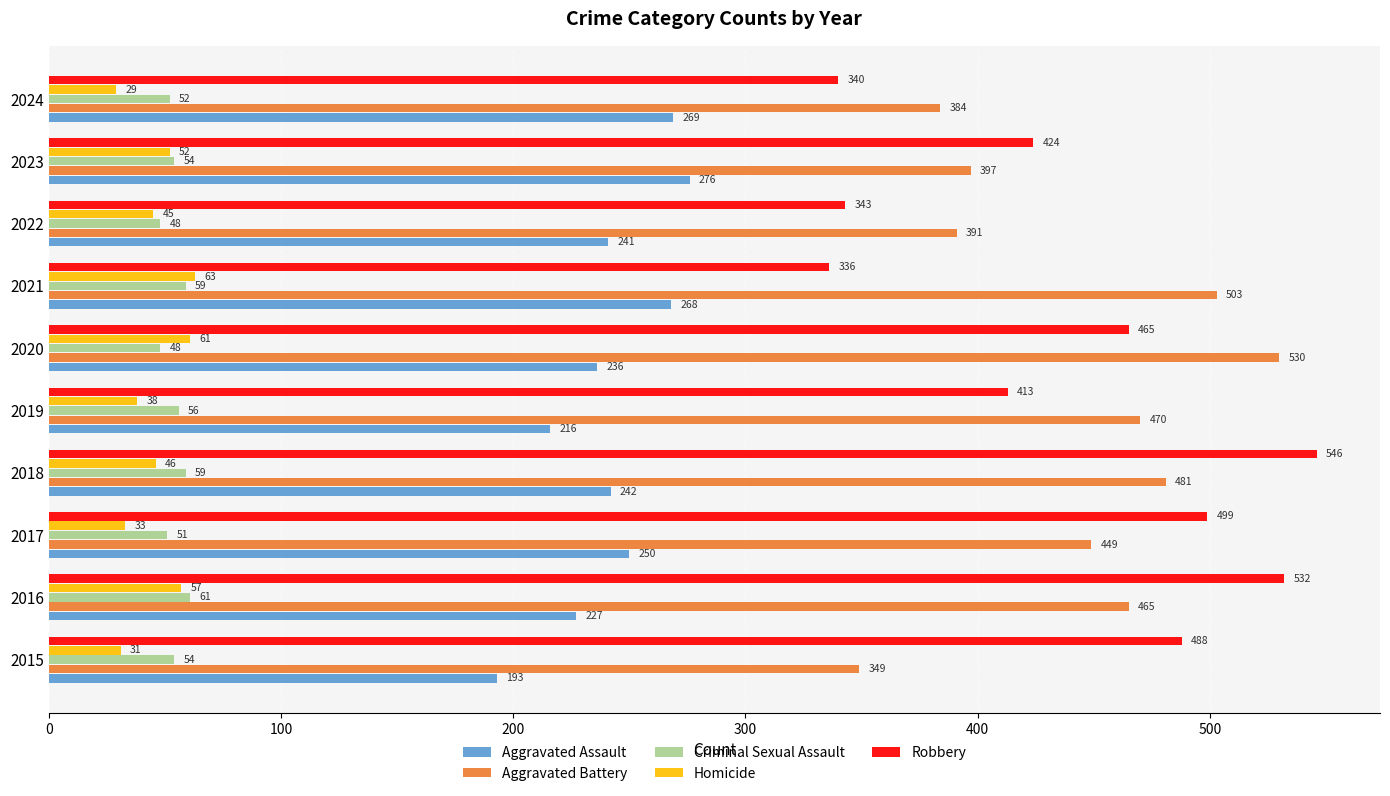

Is it true that Aggravated Battery equals 449 at 2017?

True